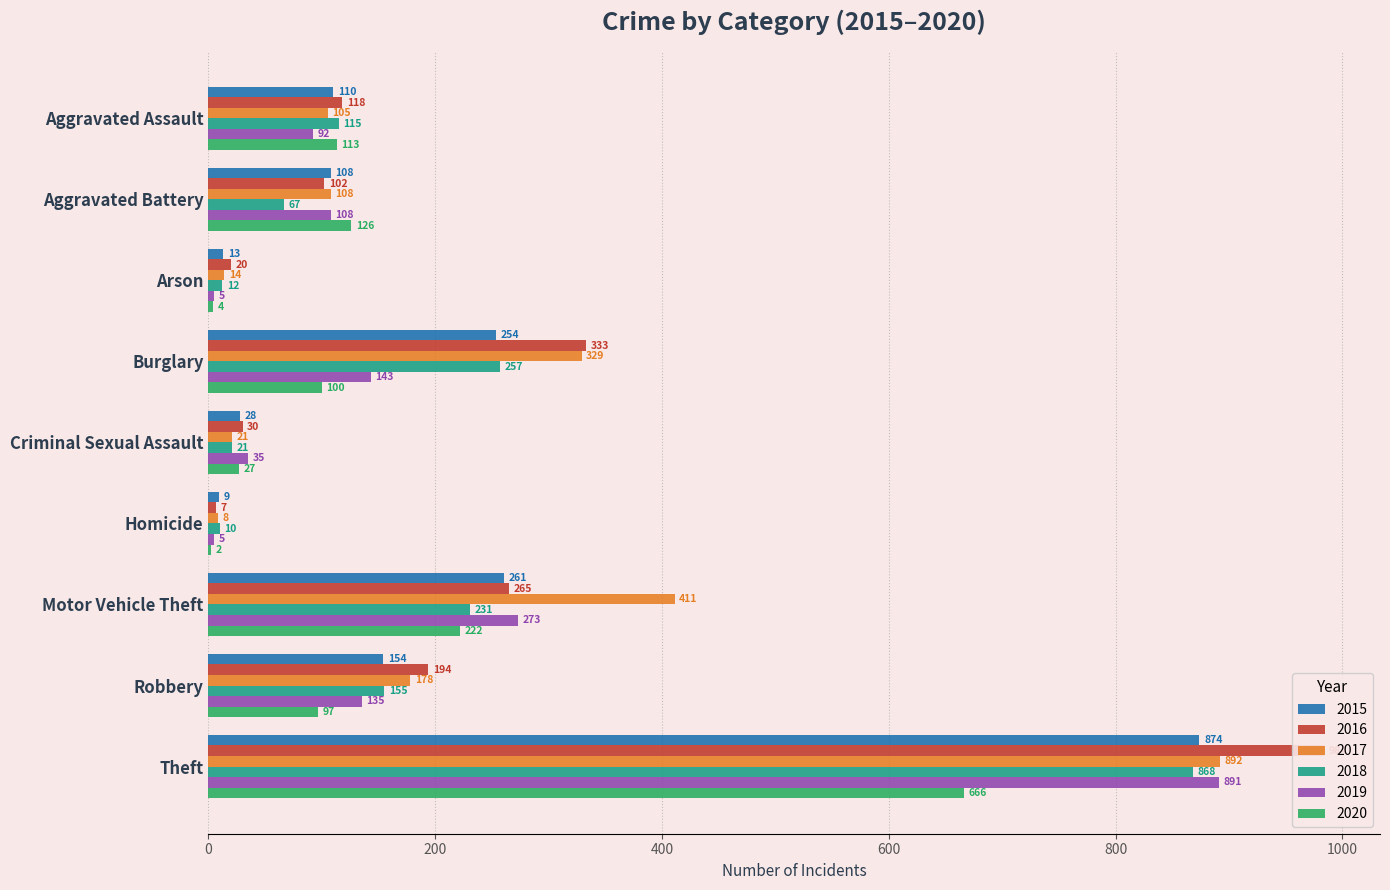

Is it true that 2015 equals 254 at Burglary?

True